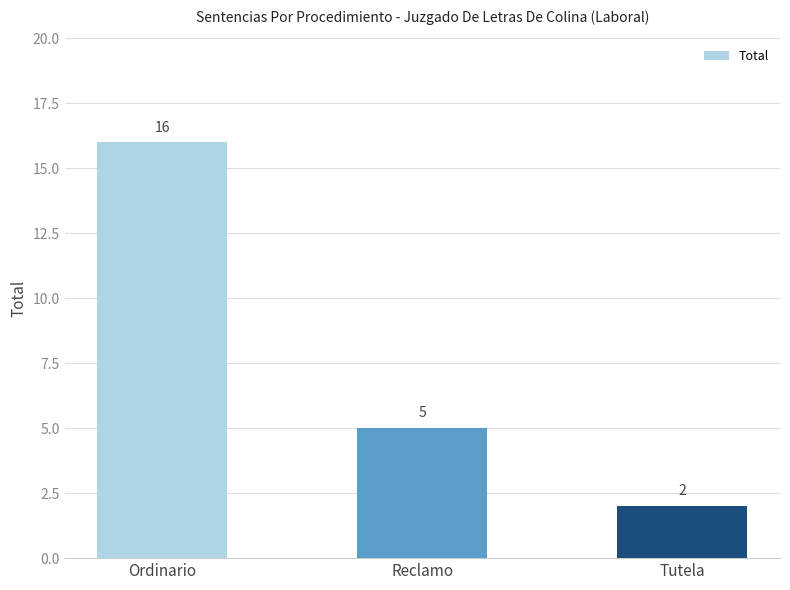

At which category does the chart reach its minimum across all series?

Tutela